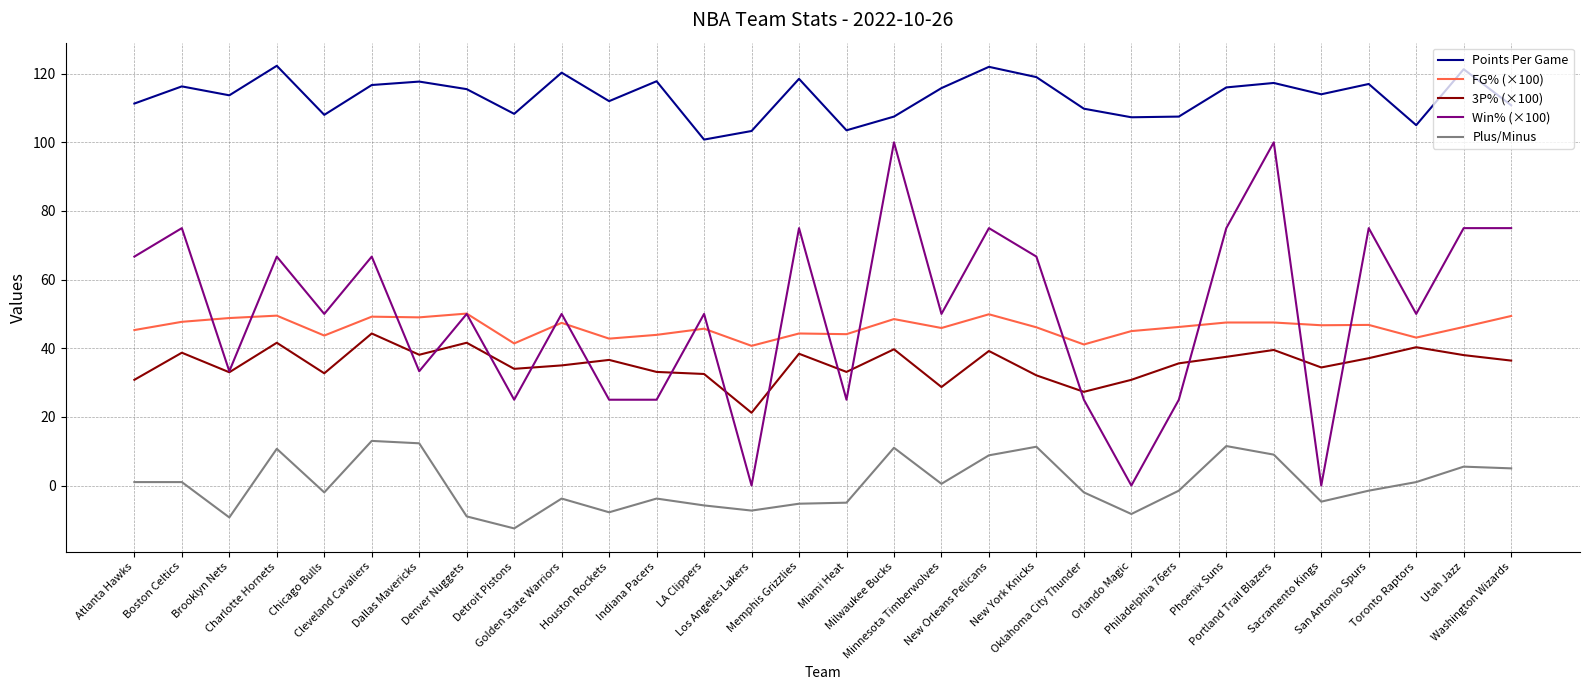

What is the maximum value shown in the chart?

122.3